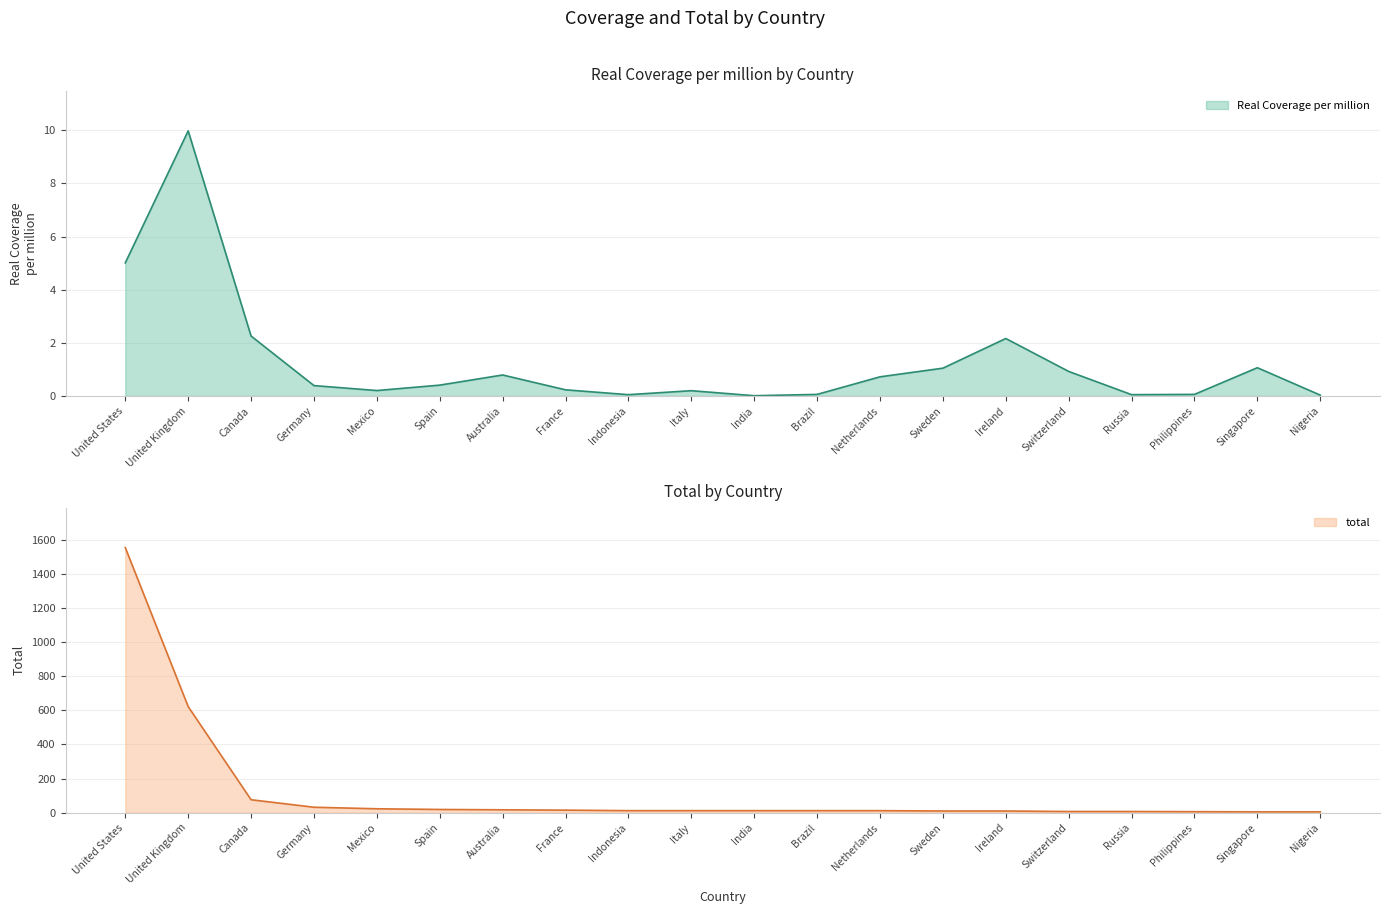

What is the average value of the Real Coverage per million series?

1.3